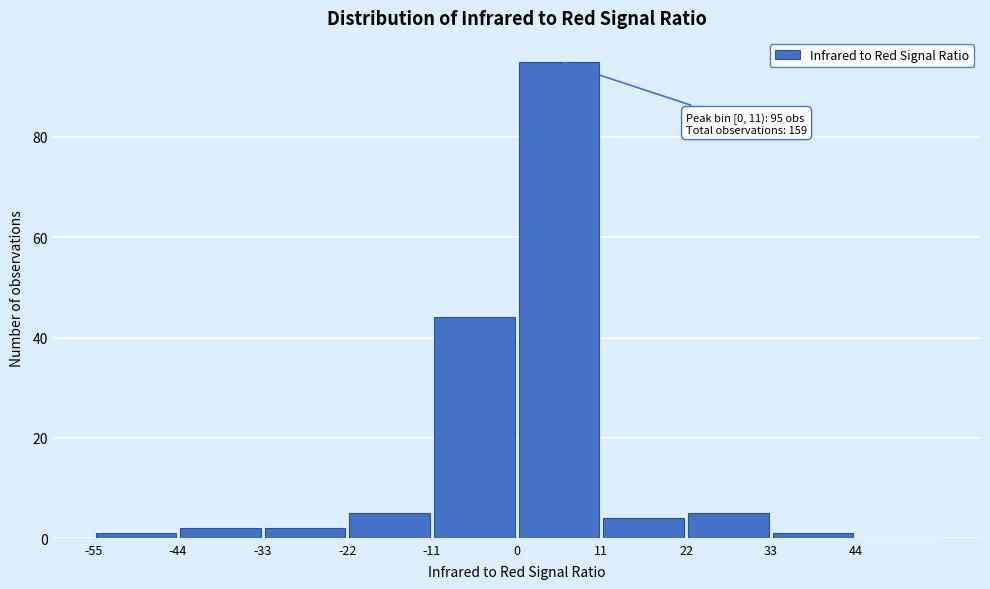

Over which range of the x-axis is the bar tallest?

0 to 11